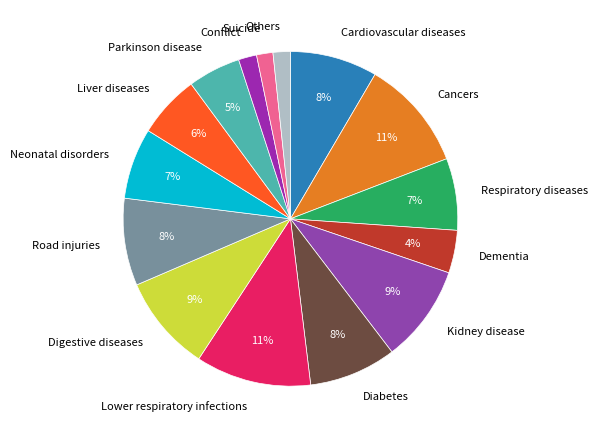

To the nearest percent, what is the combined percentage of Parkinson disease and Cancers?

16%